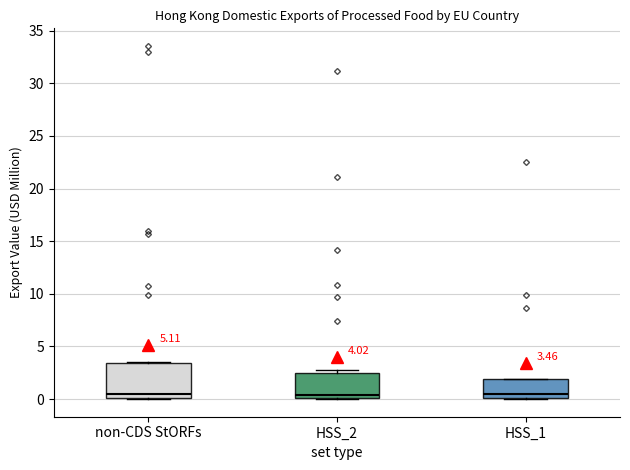

Comparing the boxes themselves (not the whiskers), which one is the tallest?

non-CDS StORFs